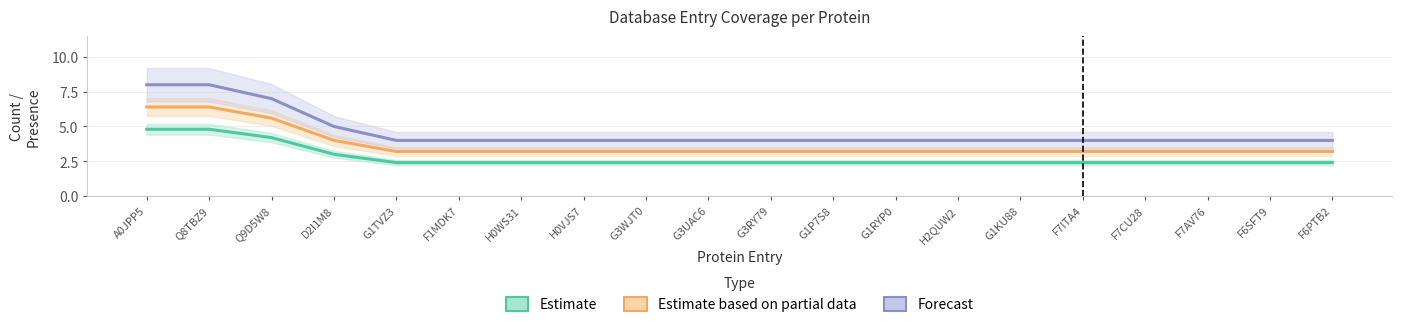

What is the label of the 11th point from the right?

G3UAC6